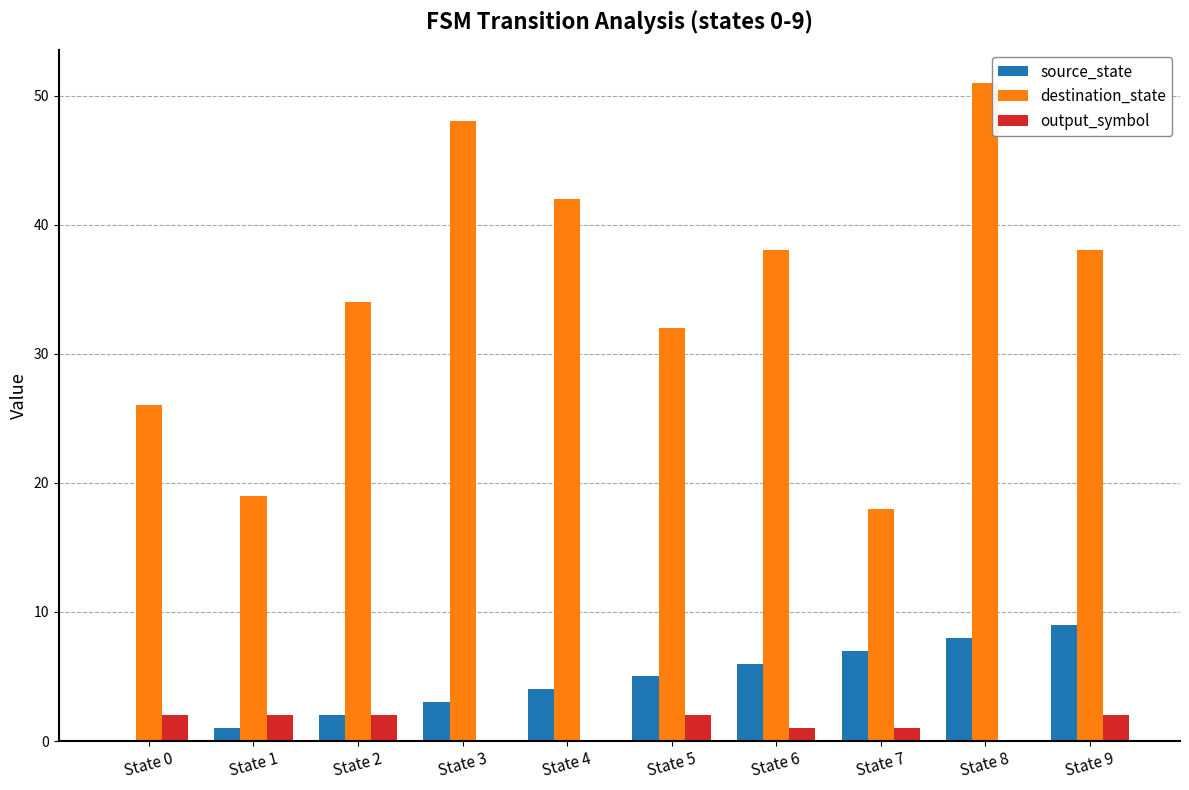

Reading right to left, transcribe all the data shown in this chart.

source_state: State 9=9	State 8=8	State 7=7	State 6=6	State 5=5	State 4=4	State 3=3	State 2=2	State 1=1	State 0=0
destination_state: State 9=38	State 8=51	State 7=18	State 6=38	State 5=32	State 4=42	State 3=48	State 2=34	State 1=19	State 0=26
output_symbol: State 9=2	State 8=0	State 7=1	State 6=1	State 5=2	State 4=0	State 3=0	State 2=2	State 1=2	State 0=2